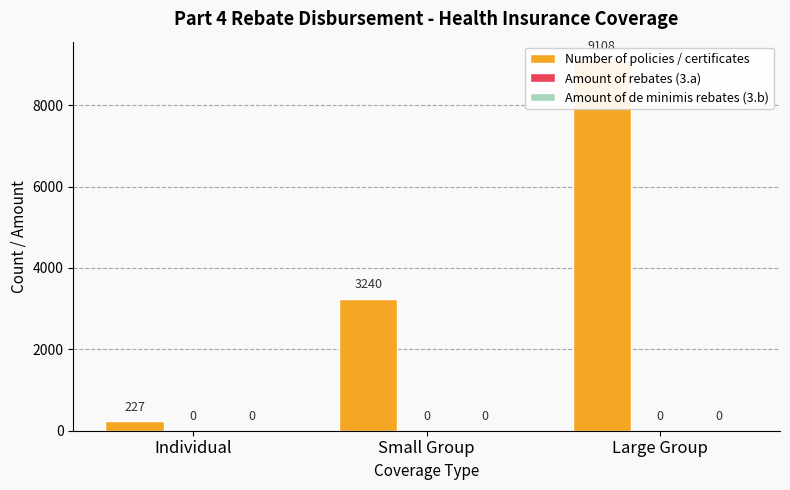

What is the label of the 1st bar from the left?

Individual